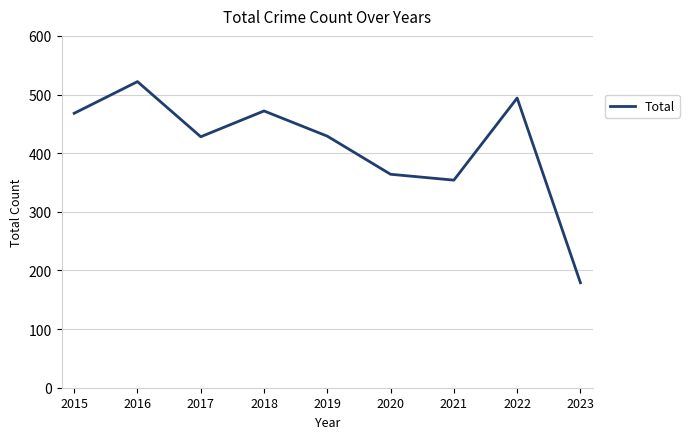

What is the average value?

412